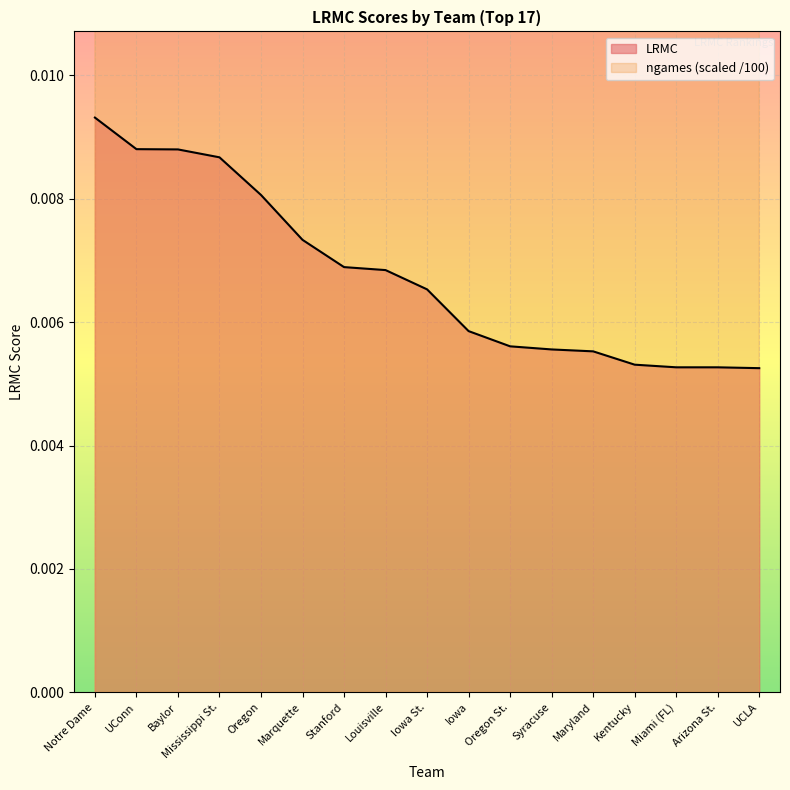

List the labels in order of LRMC value, largest first.

Notre Dame, UConn, Baylor, Mississippi St., Oregon, Marquette, Stanford, Louisville, Iowa St., Iowa, Oregon St., Syracuse, Maryland, Kentucky, Miami (FL), Arizona St., UCLA